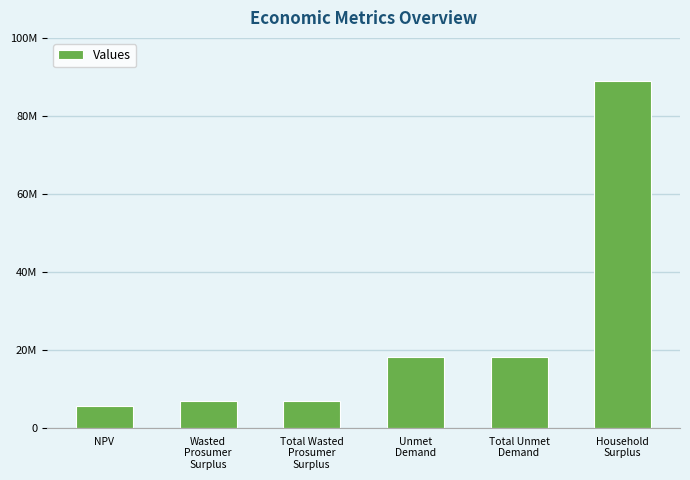

Reading left to right, extract all data points from this chart.

5650375.1	7084337.4	7084337.4	18197914.9	18197914.9	89067869.1